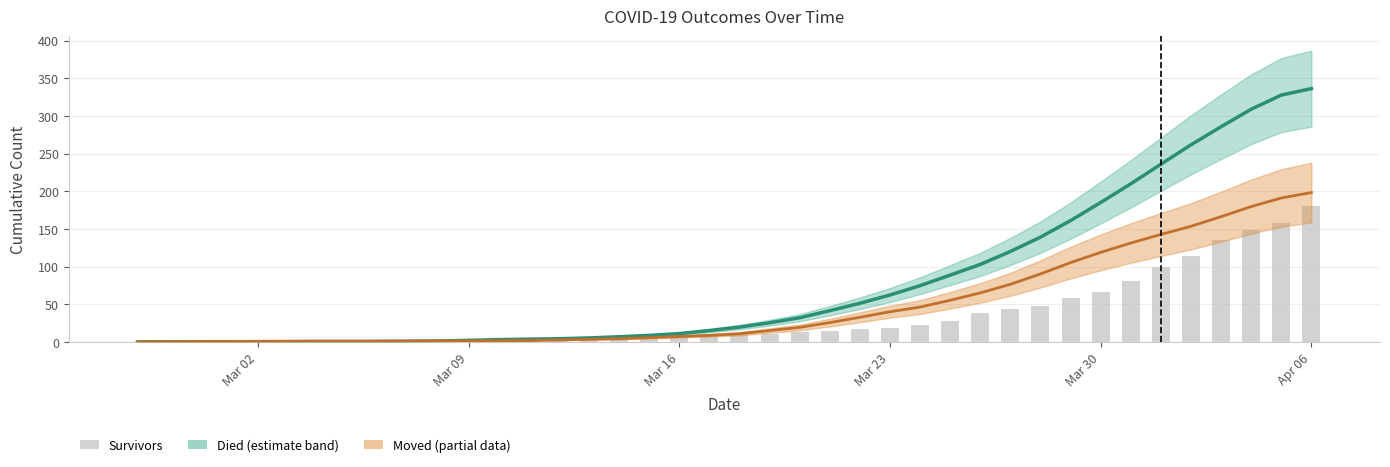

Reading right to left, what are all the values shown in this chart?

181	158	149	135	114	99	81	66	58	48	44	38	28	22	19	17	15	13	11	11	8	8	7	7	4	3	3	3	3	3	3	2	2	2	0	0	0	0	0	0